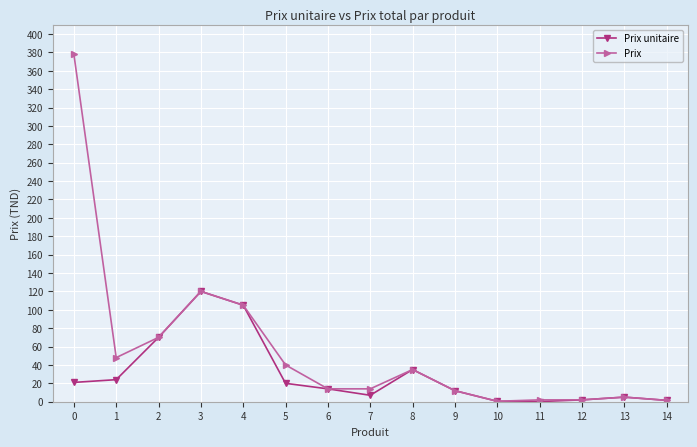

List the series in order of their peak value, highest first.

Prix, Prix unitaire